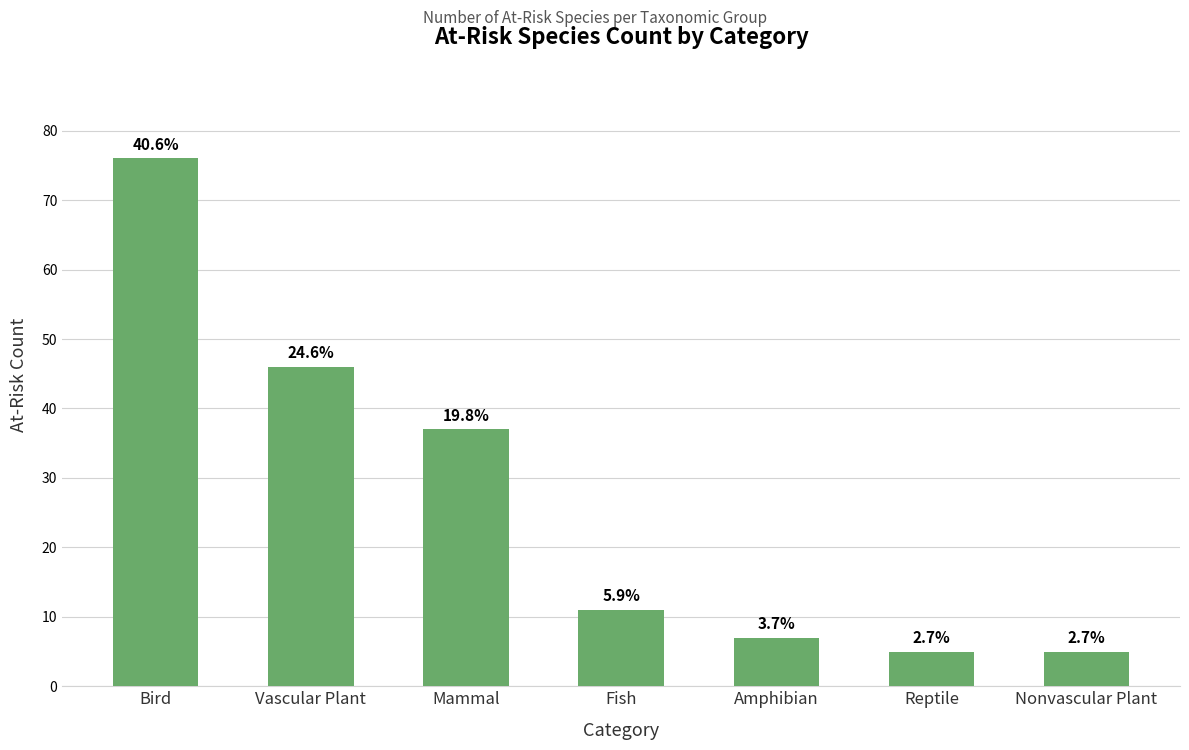

How many bars are there in total?

7